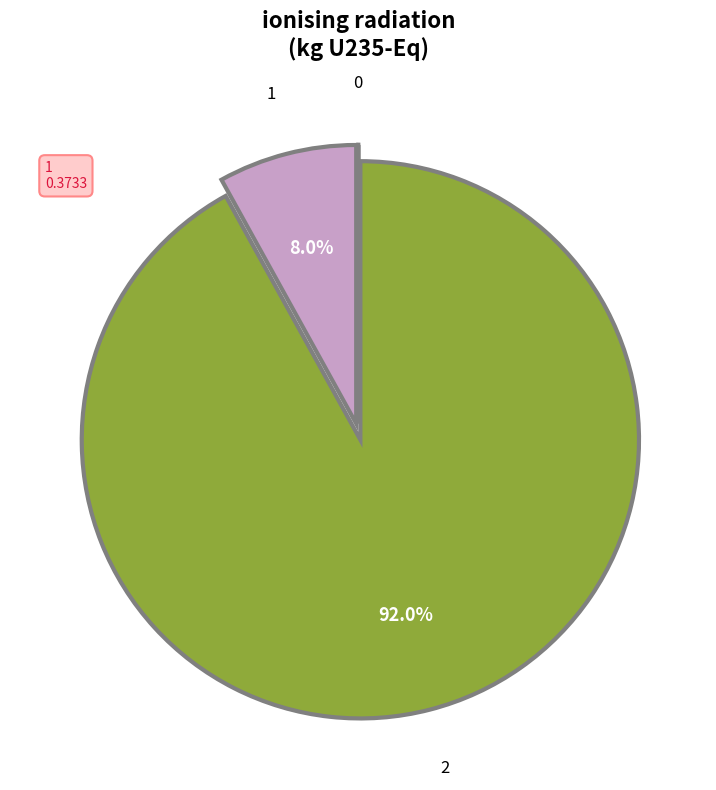

Which has a higher value, 1 or 2?

2